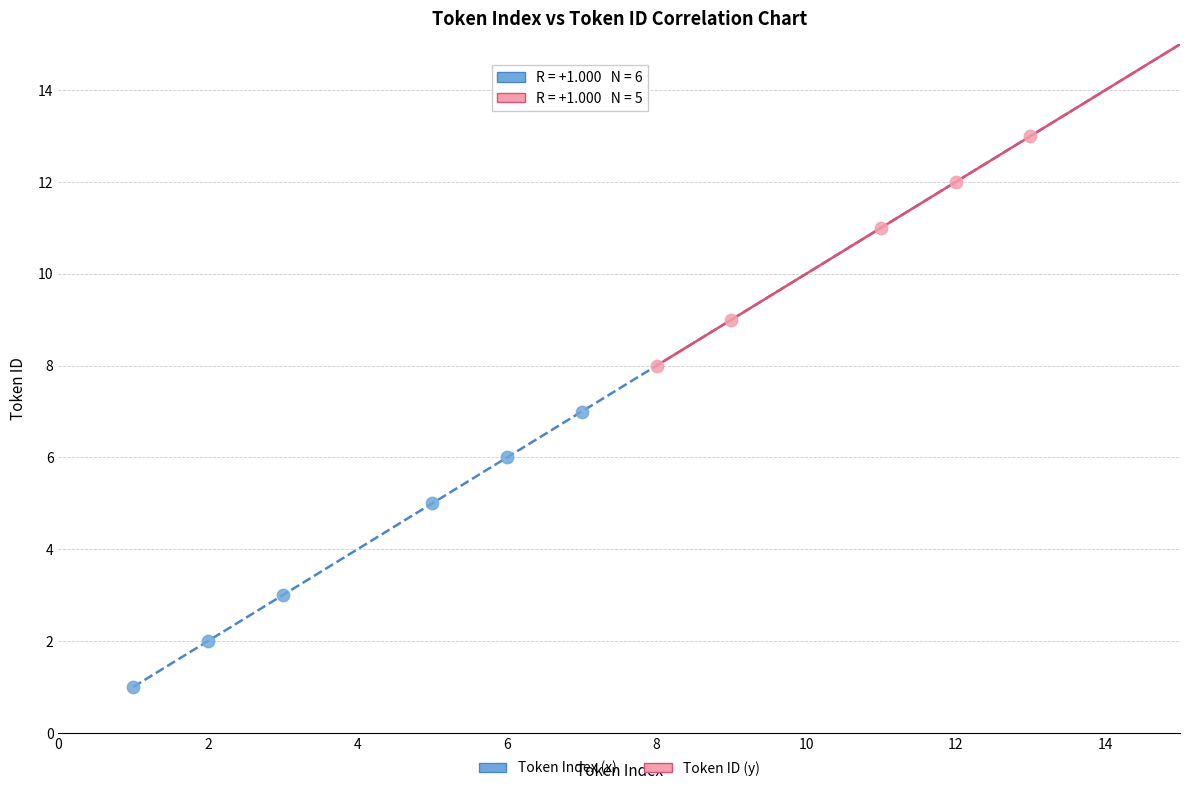

Which series contains the highest Y value?

Token ID (y)